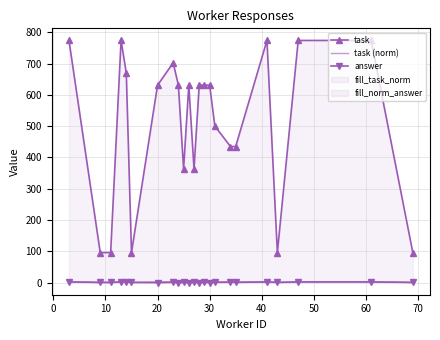

Count the number of categories in the chart.

23